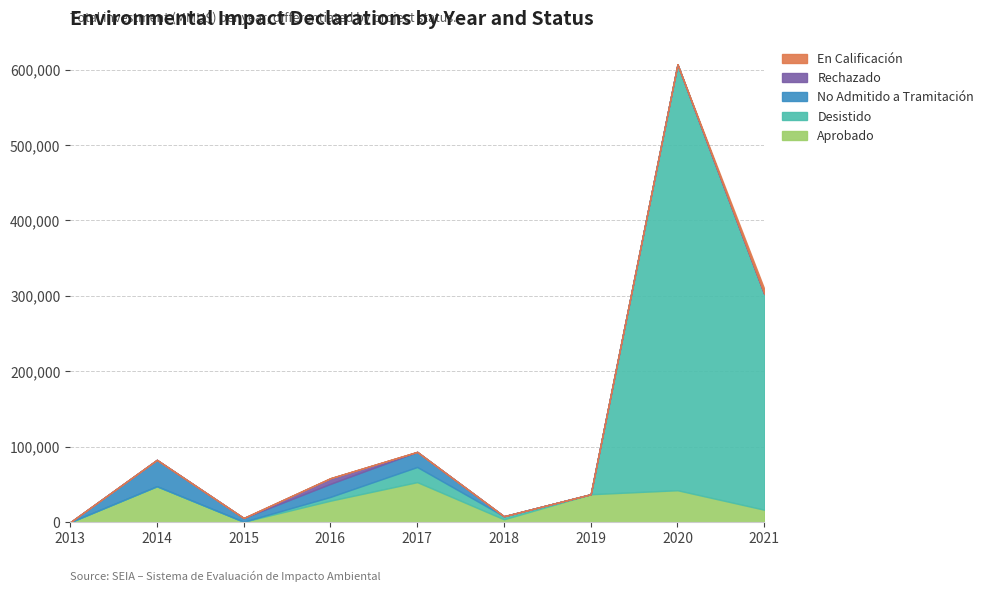

At which category is the sum across all series the highest?

2020